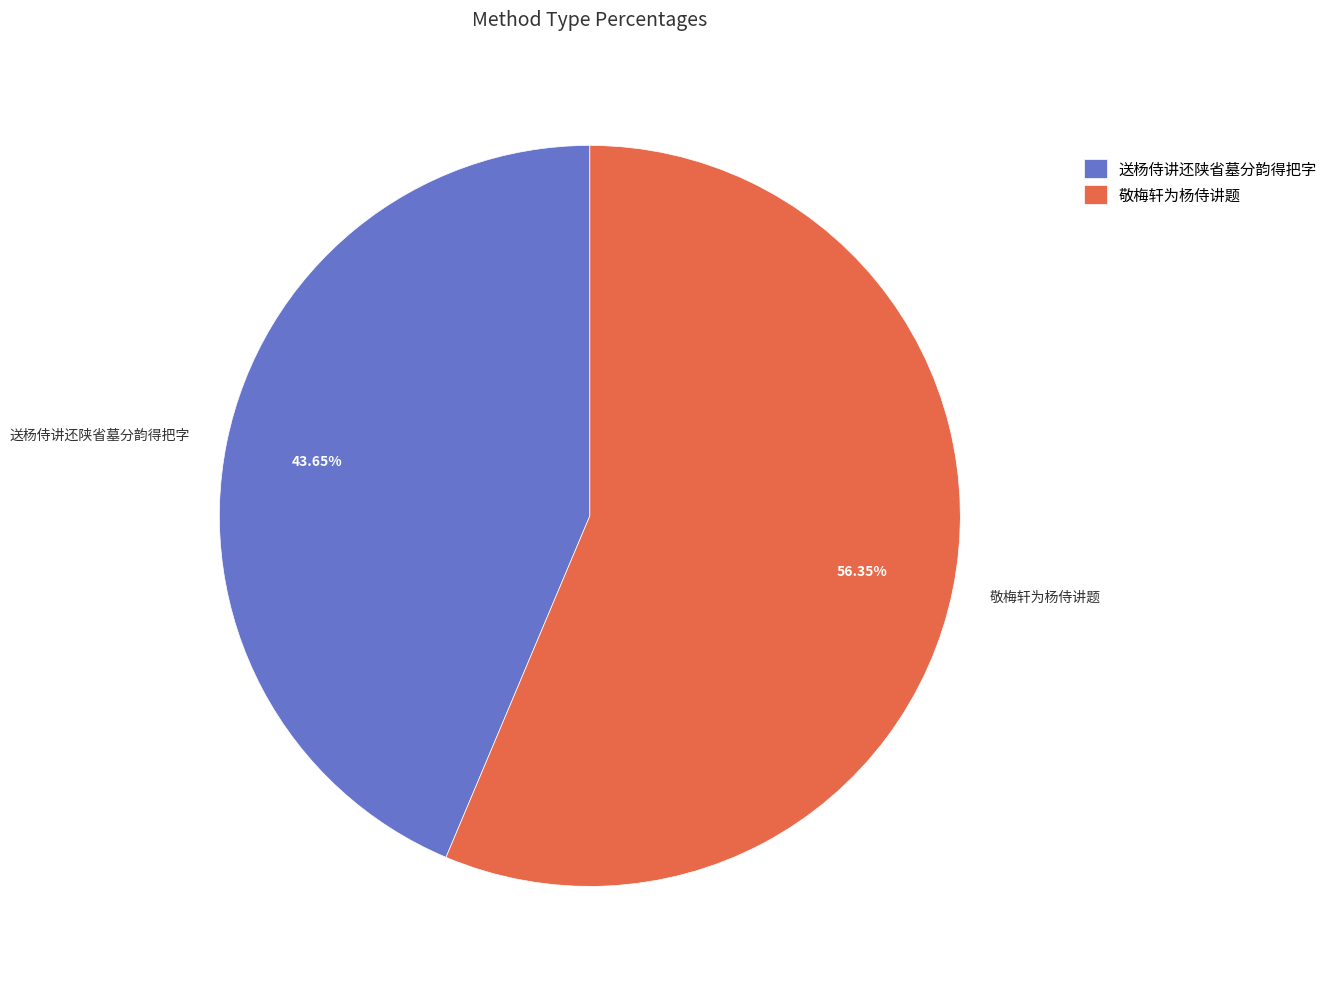

How many slices are in this pie chart?

2